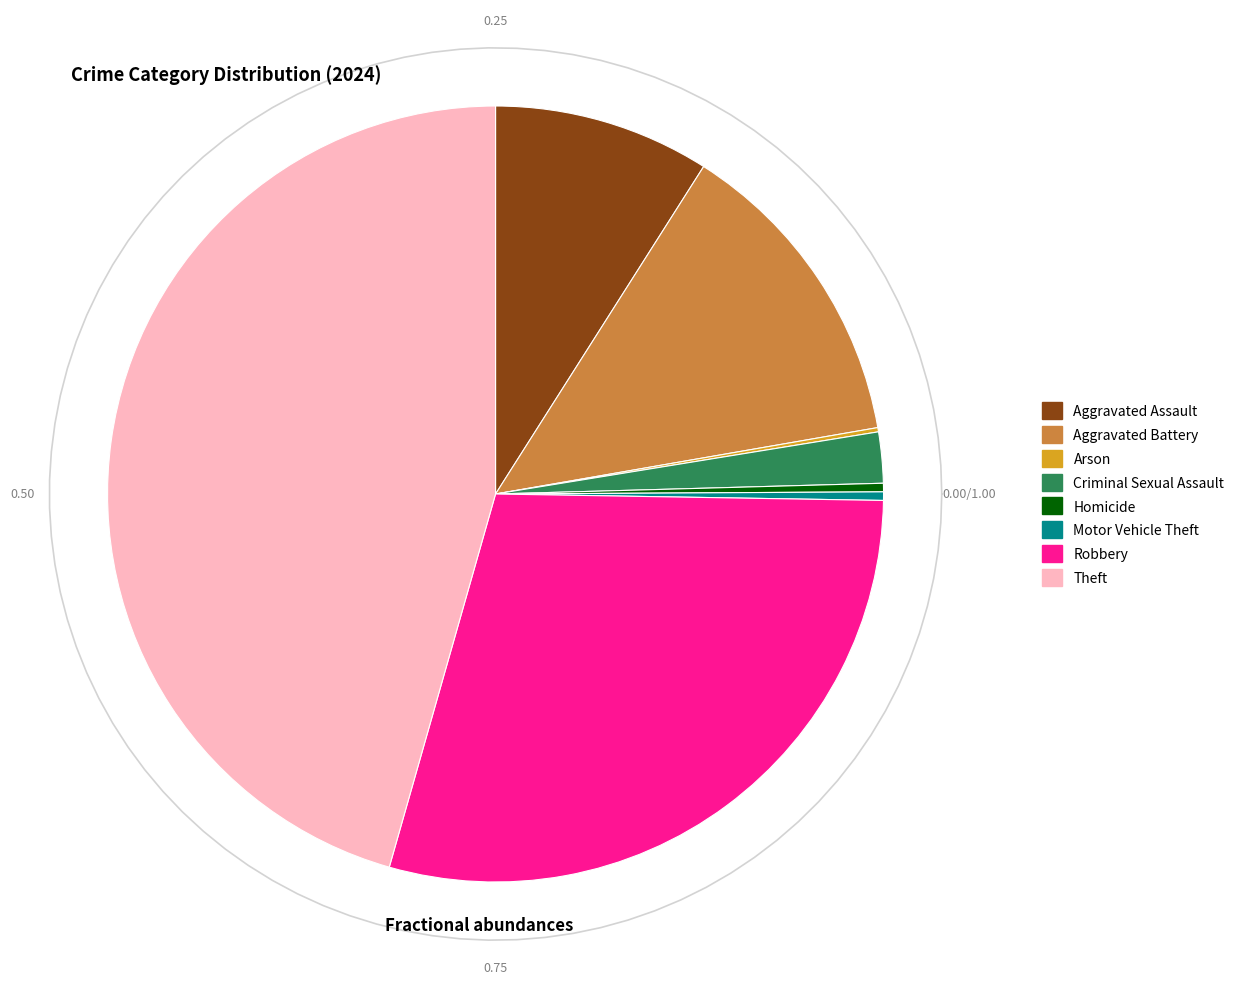

Rank the categories by value from highest to lowest.

Theft, Robbery, Aggravated Battery, Aggravated Assault, Criminal Sexual Assault, Homicide, Motor Vehicle Theft, Arson